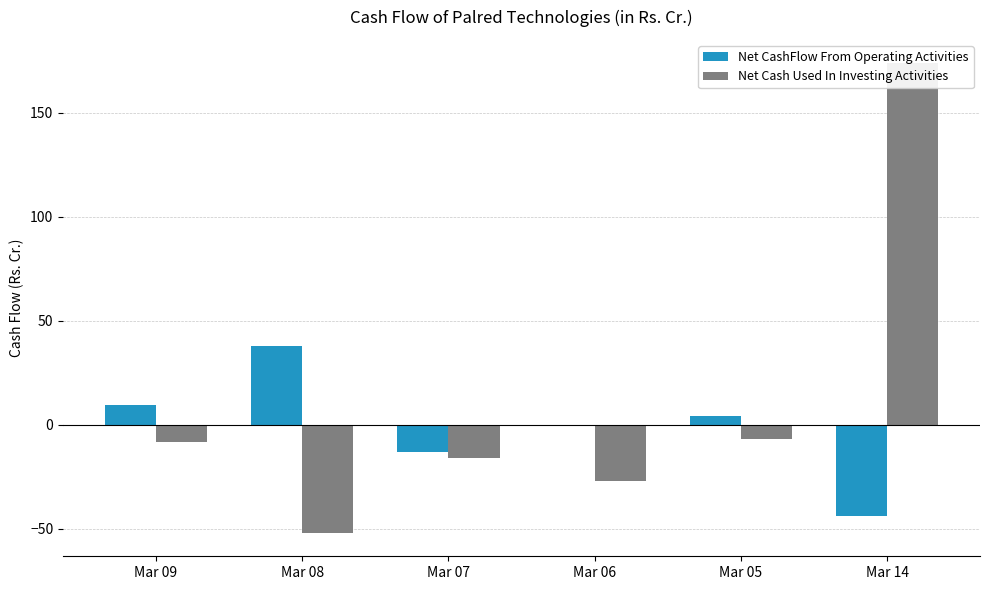

At which label is Net Cash Used In Investing Activities closest to 60?

Mar 05